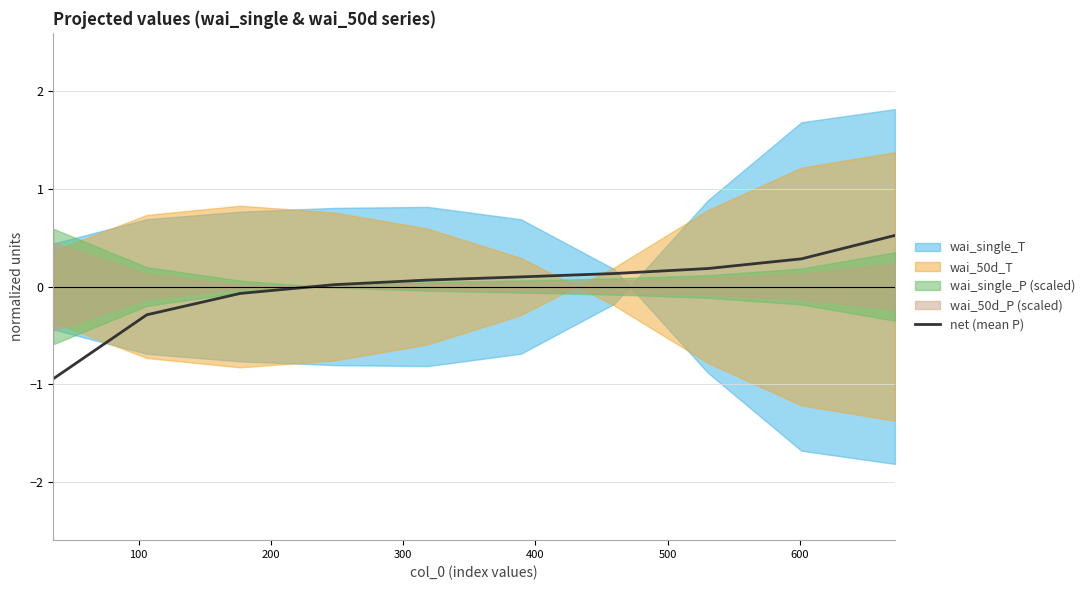

What is the highest value of the net (mean P) series?

0.5